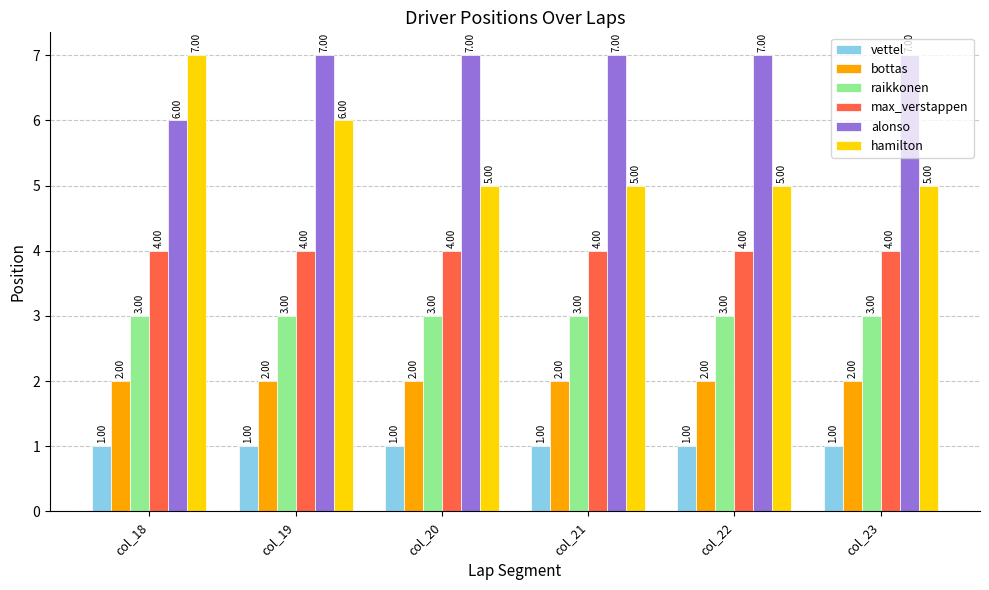

Are the bars horizontal?

No